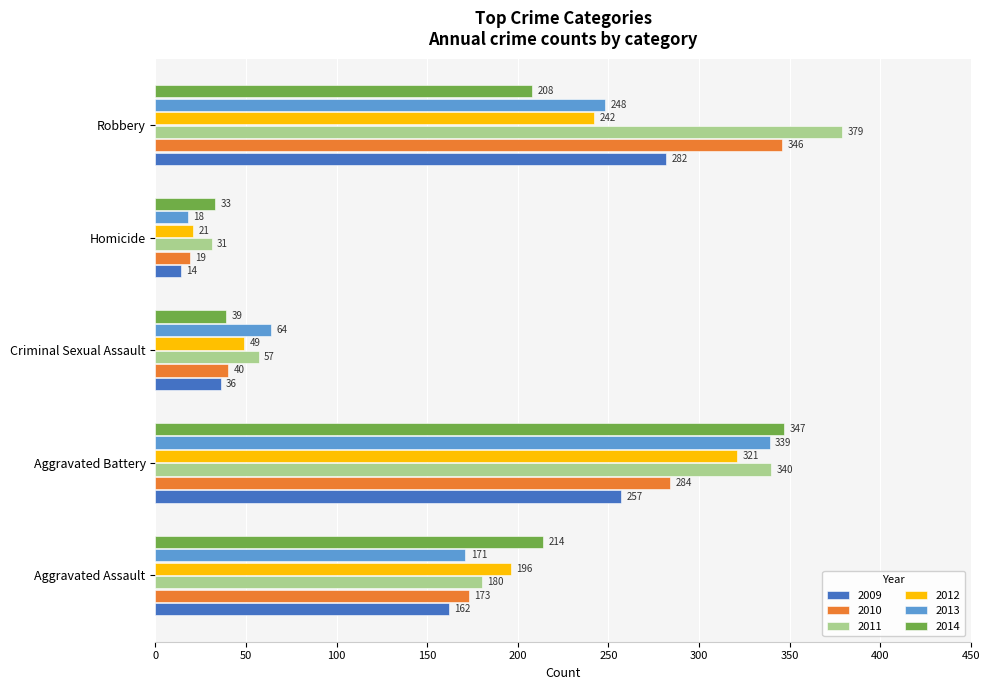

What is the difference between the 2010 values at Aggravated Assault and Aggravated Battery?

111